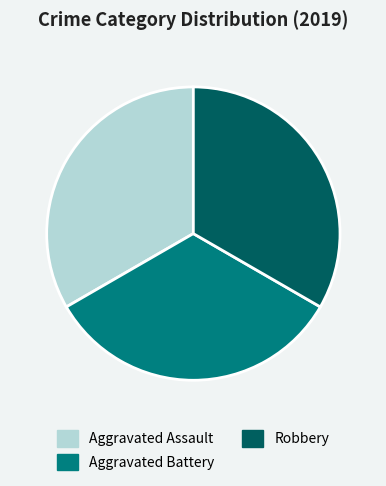

True or false: Aggravated Assault accounts for 21% of the total.

False